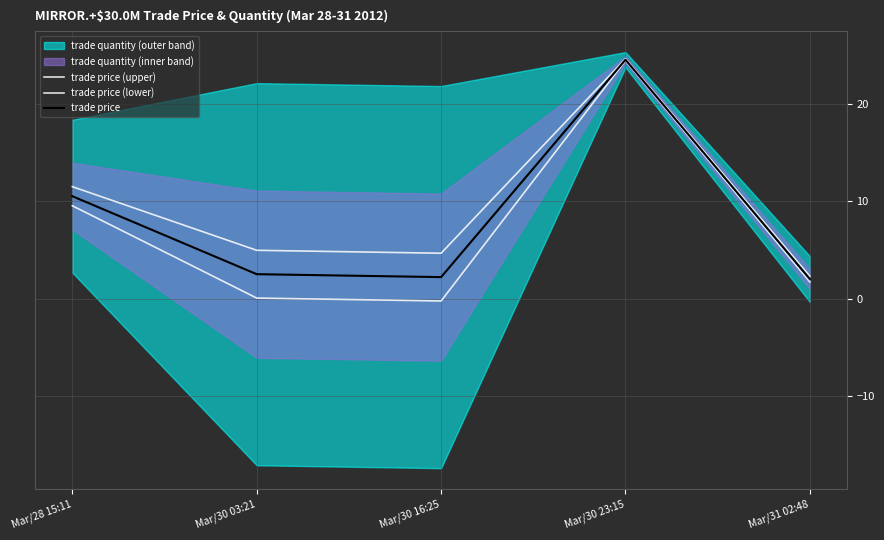

What is the spread (max minus min) of values at Mar/31 02:48?

0.6